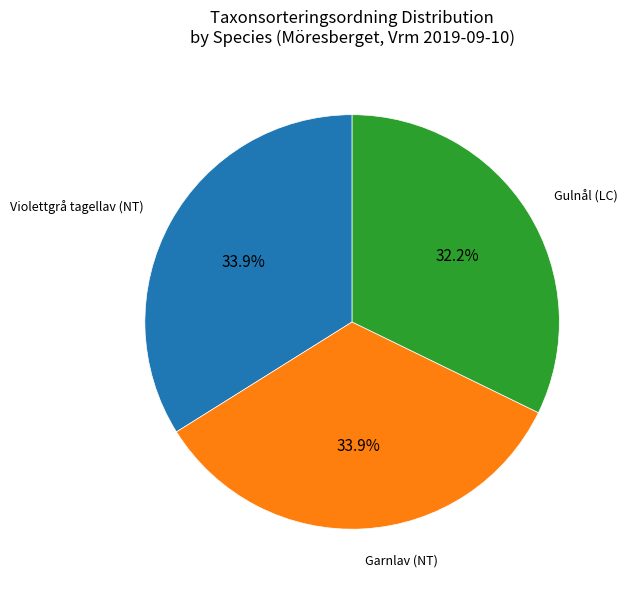

Is there a majority slice in this chart?

No